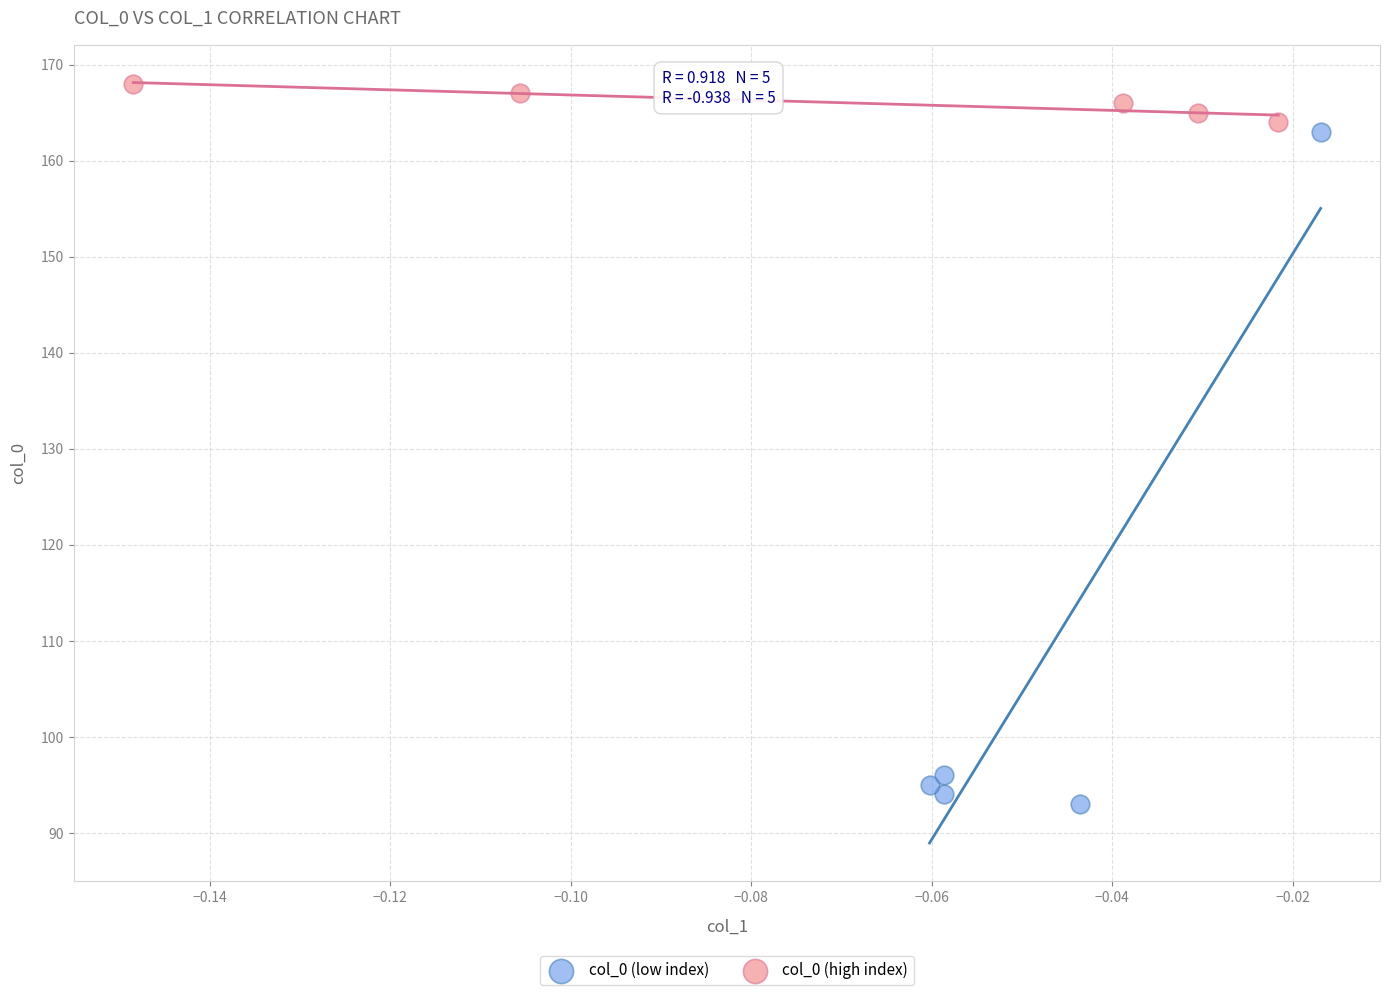

Which series reaches the maximum Y coordinate?

col_0 (high index)